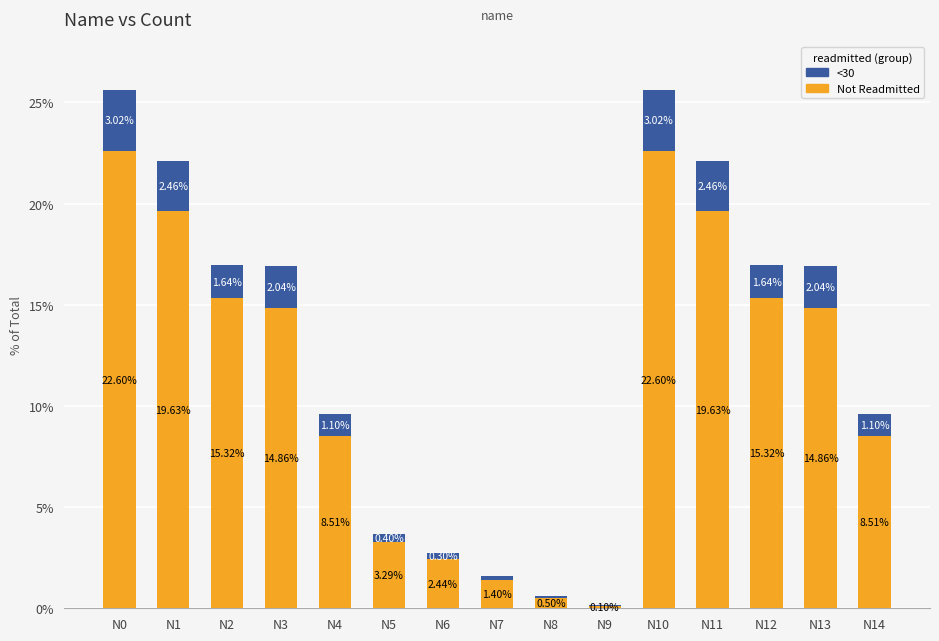

What is the sum of all Not Readmitted values?

169.6